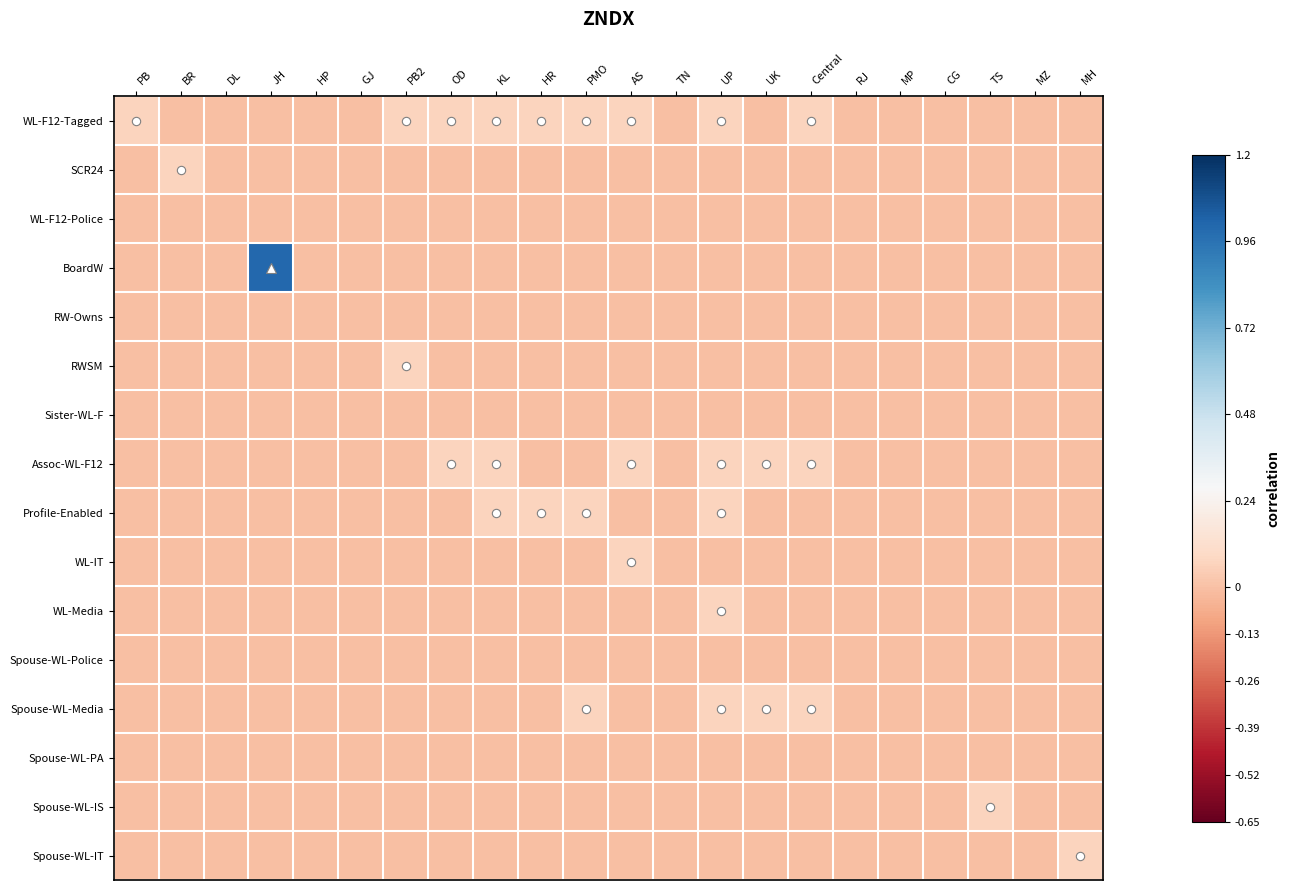

Between TN and PB2, which is larger?

PB2